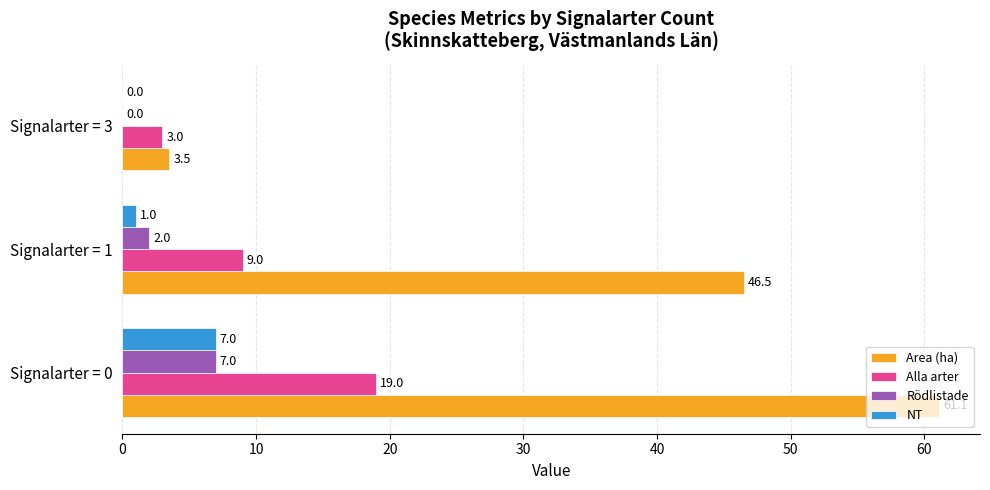

How many Alla arter values are between 3 and 19?

3